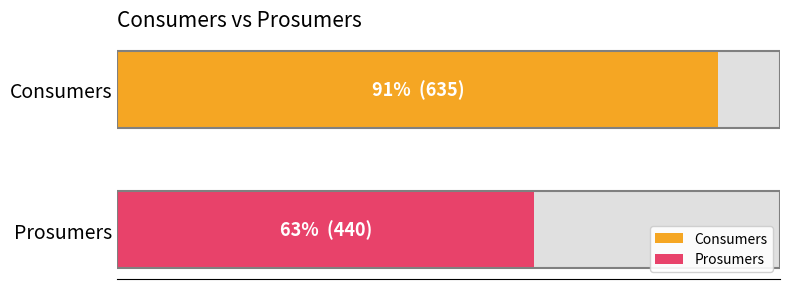

Rank the series by their average value, from highest to lowest.

Consumers, Prosumers